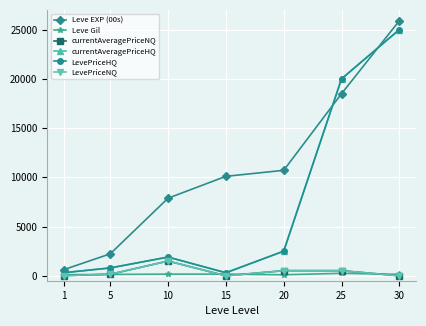

Is this an area chart (filled region under the line)?

No